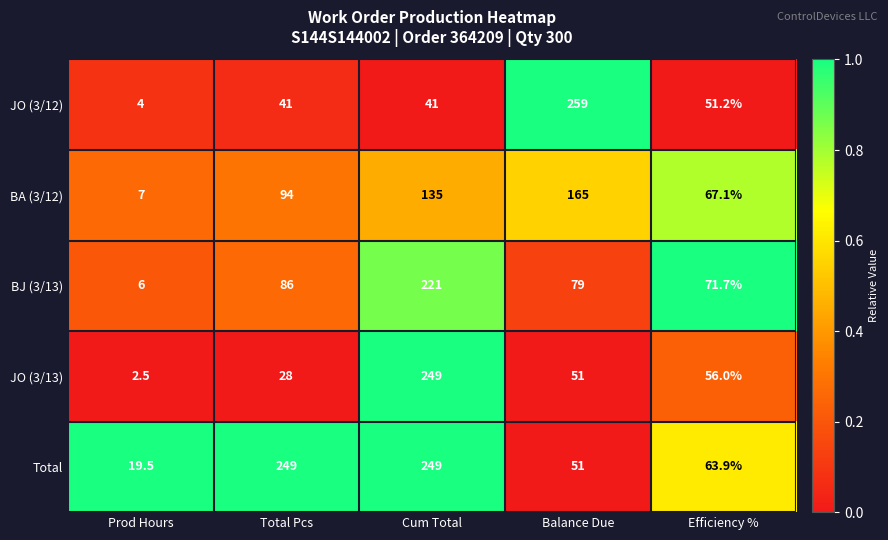

What is the spread (max minus min) of values at Efficiency %?

20.5